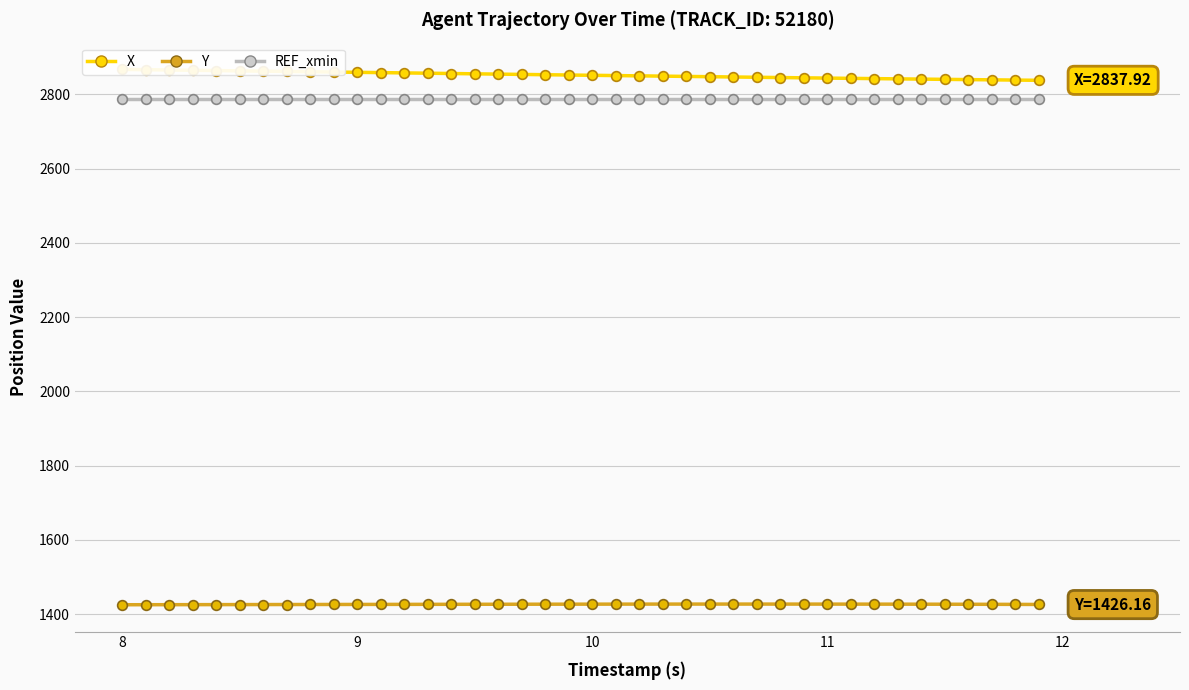

True or false: X has more than 0 points higher than both neighbors.

False